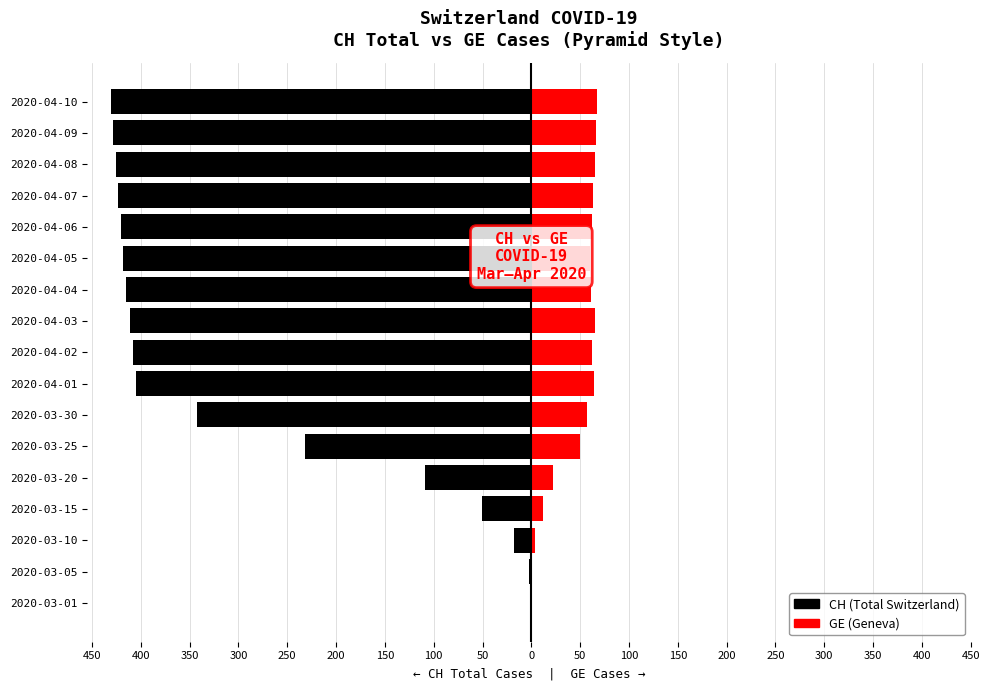

What is the smallest value displayed?

-430